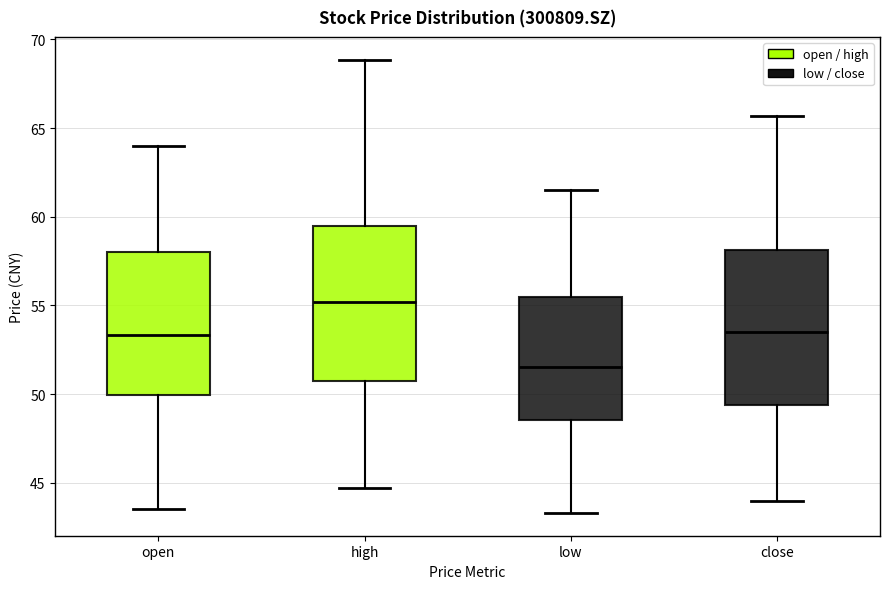

Reading left to right, transcribe this box plot: for each box, give where its median line is, the range the box spans, and where its two whiskers end, as read against the y-axis. The values are not printed on the chart, so give them approximately, as read against the axis.

open: median 53.5, box 50.0 to 58.0, whiskers 43.5 to 64.0
high: median 55.0, box 50.5 to 59.5, whiskers 44.5 to 69.0
low: median 51.5, box 48.5 to 55.5, whiskers 43.5 to 61.5
close: median 53.5, box 49.5 to 58.0, whiskers 44.0 to 65.5